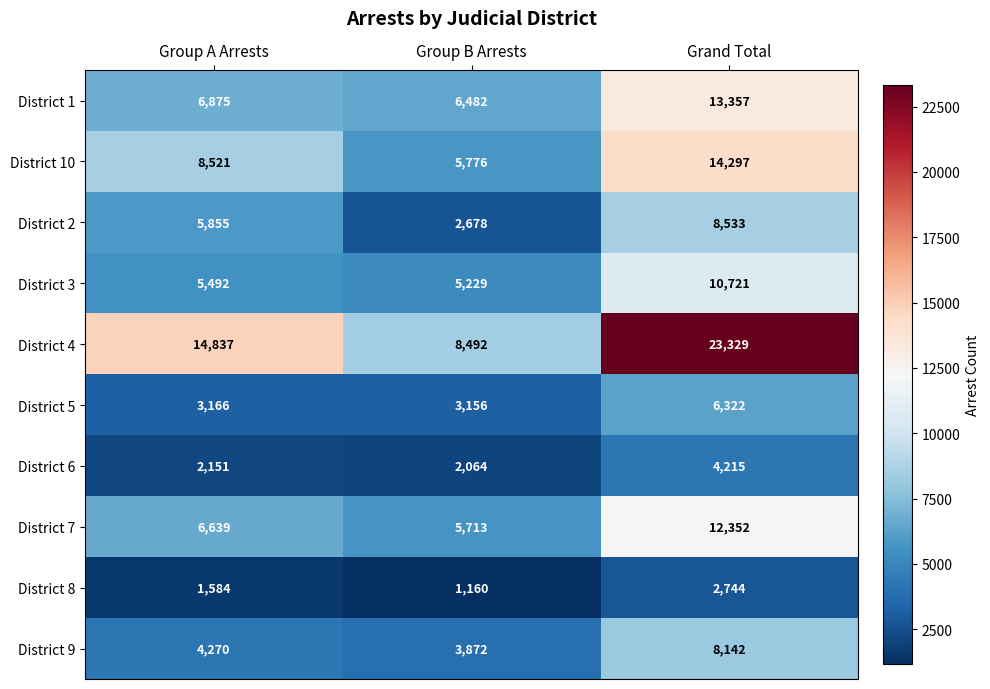

What is the sum of all District 8 values?

5488